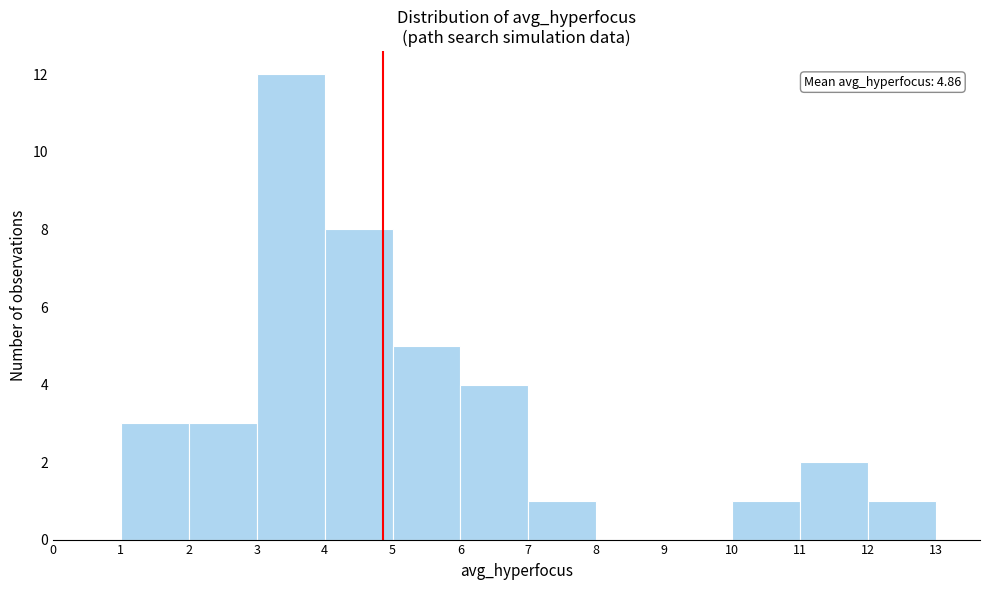

Which range on the x-axis has the tallest bar?

3 to 4